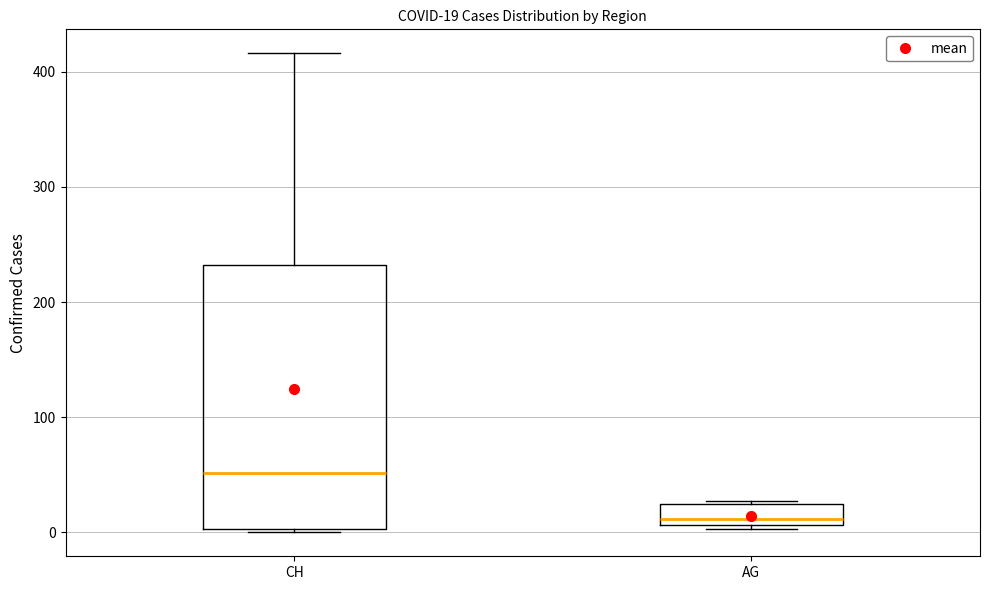

Comparing the boxes themselves (not the whiskers), which one is the tallest?

CH